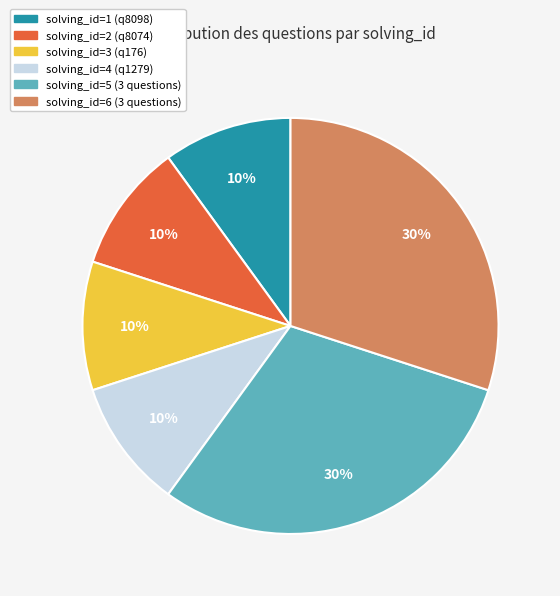

How many slices are in this pie chart?

6